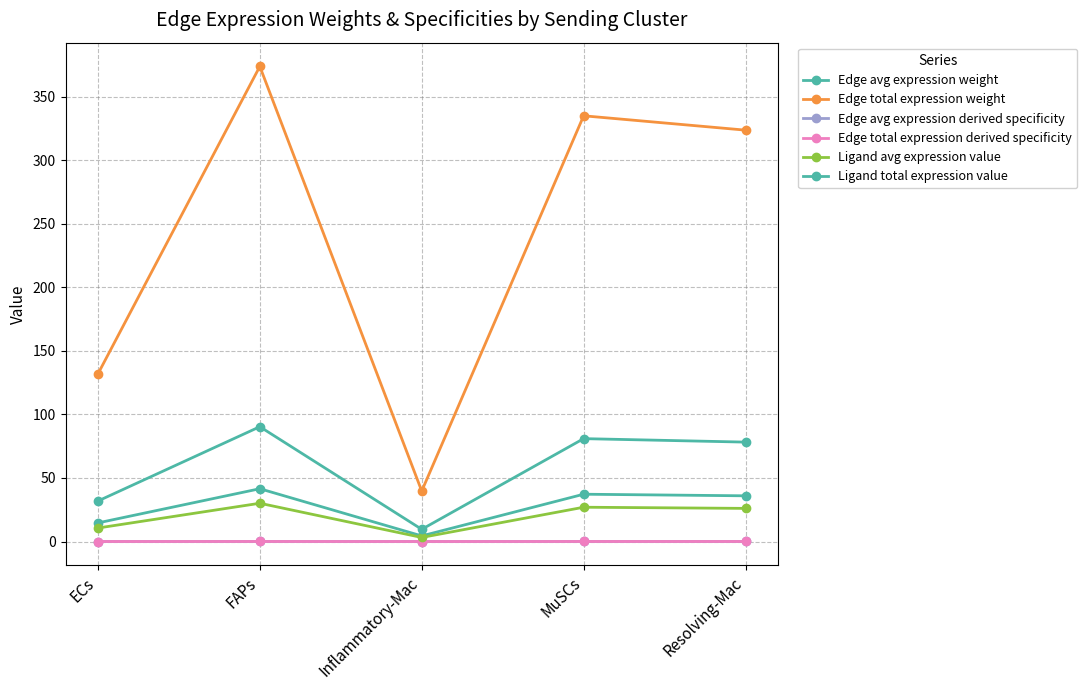

At which label does Ligand total expression value reach its peak?

FAPs